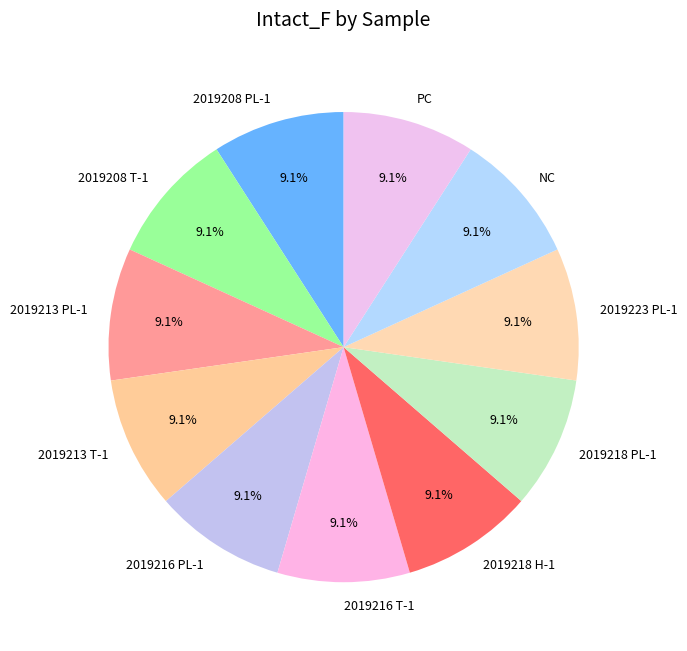

True or false: 2019208 PL-1 accounts for 9% of the total.

True